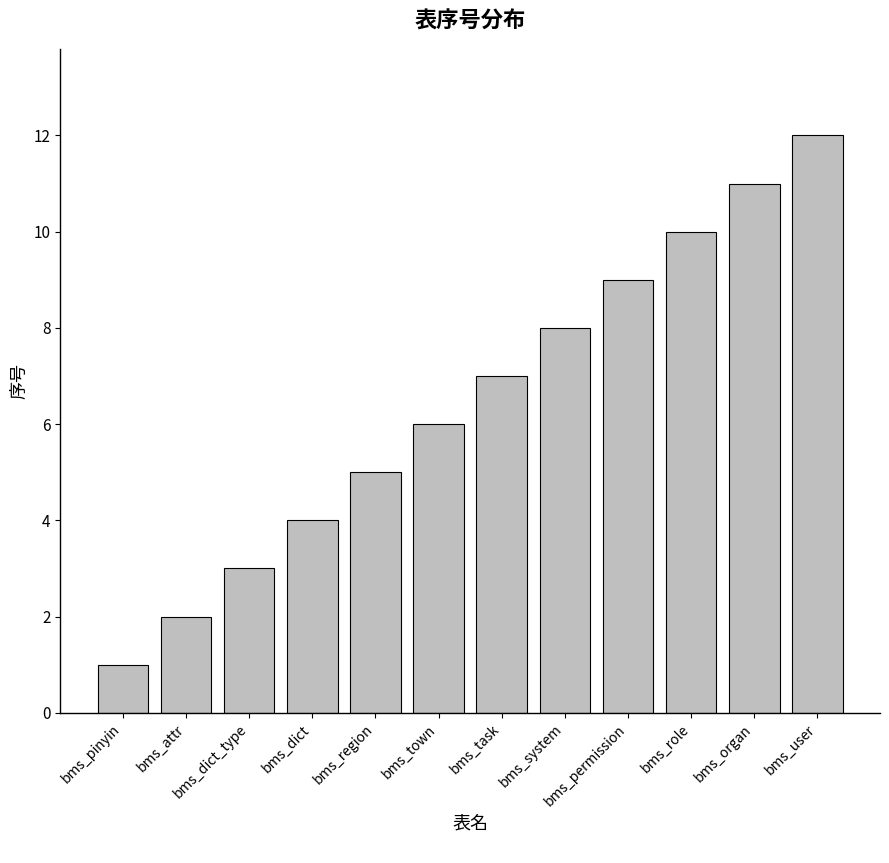

Rank the categories by value from lowest to highest.

bms_pinyin, bms_attr, bms_dict_type, bms_dict, bms_region, bms_town, bms_task, bms_system, bms_permission, bms_role, bms_organ, bms_user